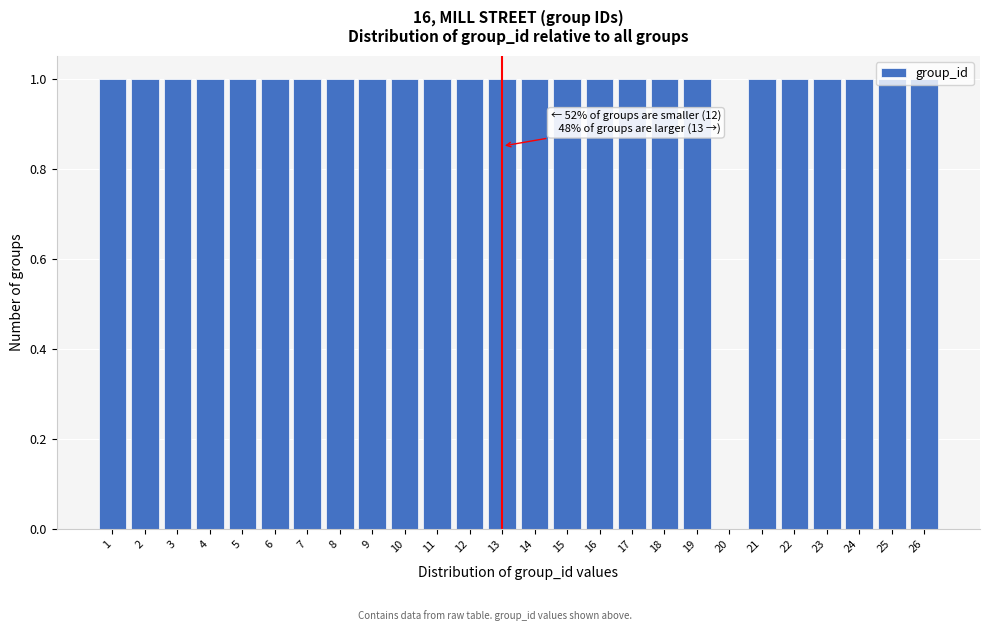

What is the sum of all values?

25